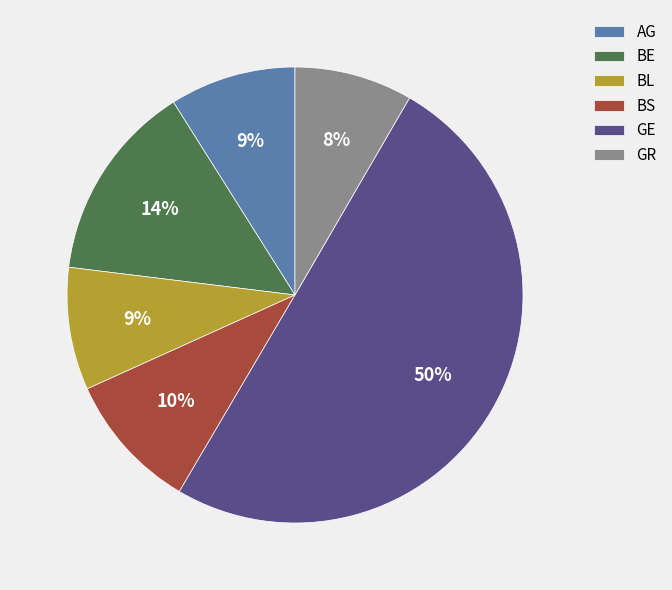

Combined, do GE and AG account for over 50%?

Yes